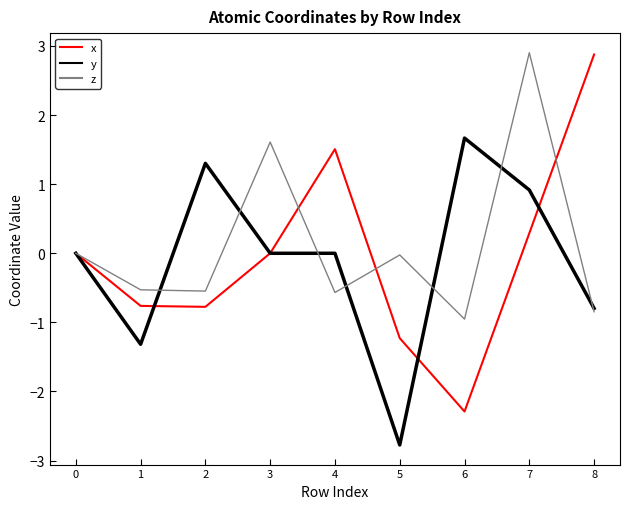

What is the difference between the second highest and minimum values in the z series?

2.6